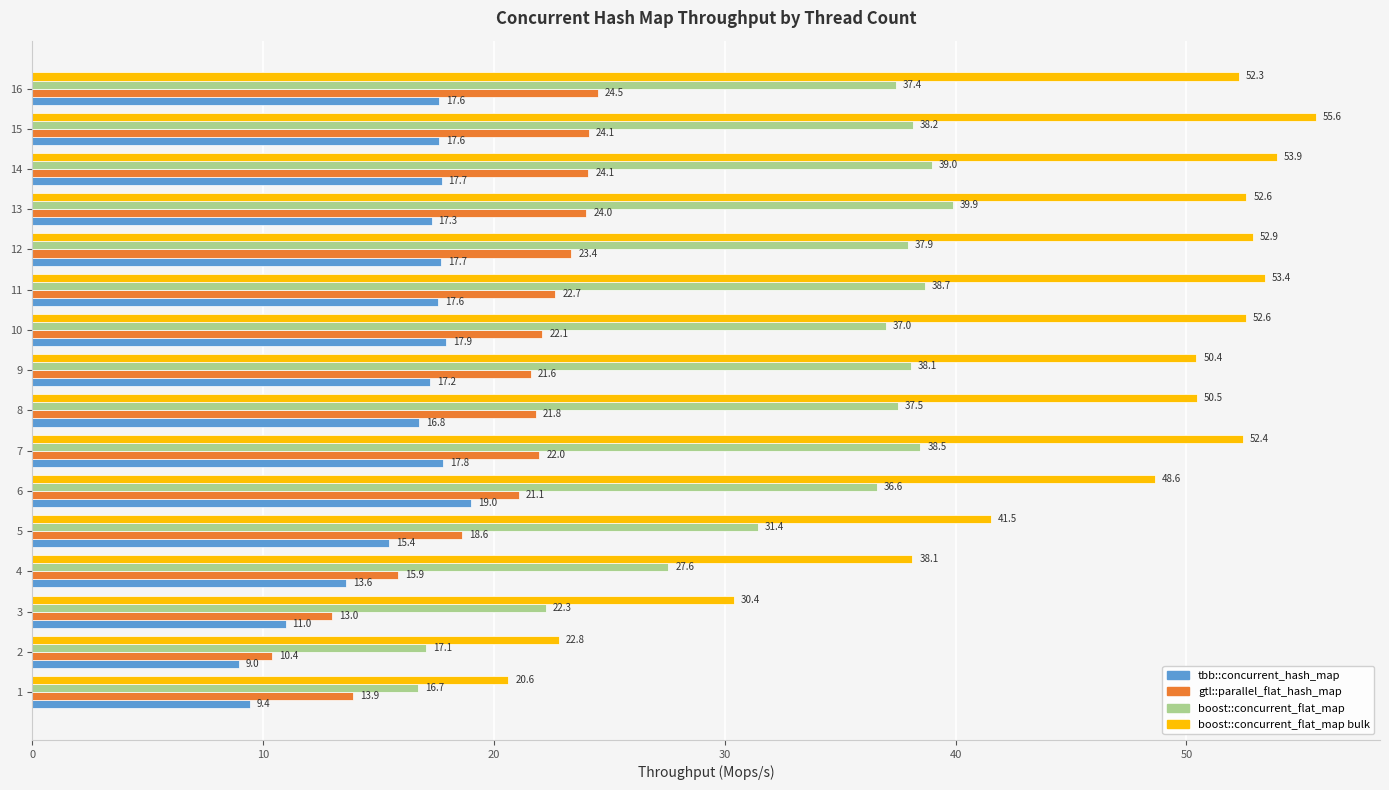

Rank the series by their maximum value, from highest to lowest.

boost::concurrent_flat_map bulk, boost::concurrent_flat_map, gtl::parallel_flat_hash_map, tbb::concurrent_hash_map